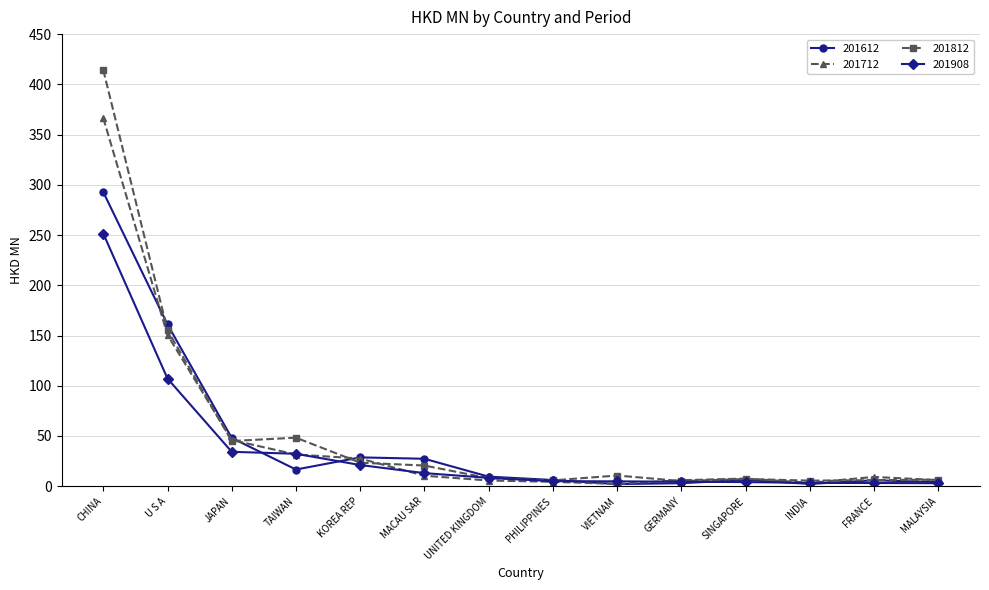

What position from the right is VIETNAM?

6